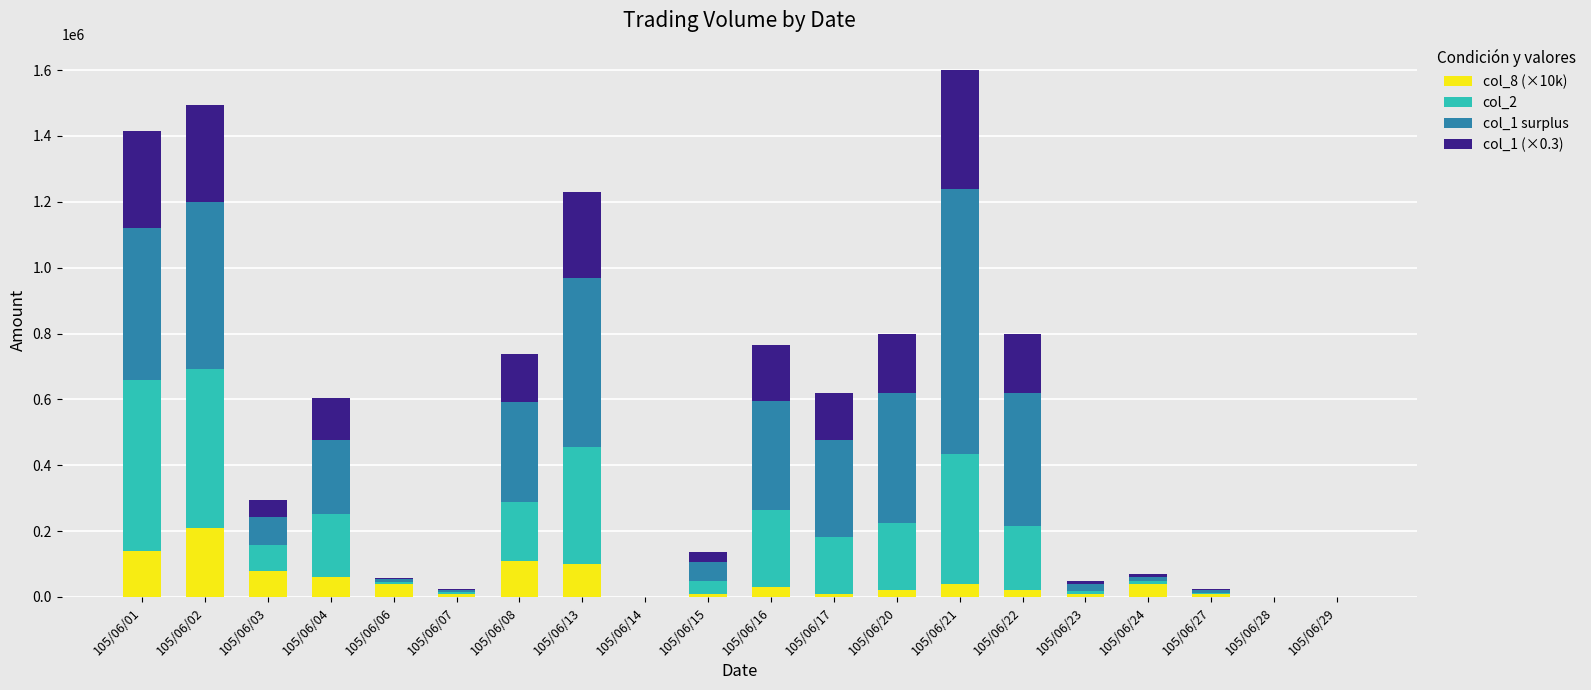

At which label does col_8 (×10k) reach its peak?

105/06/02